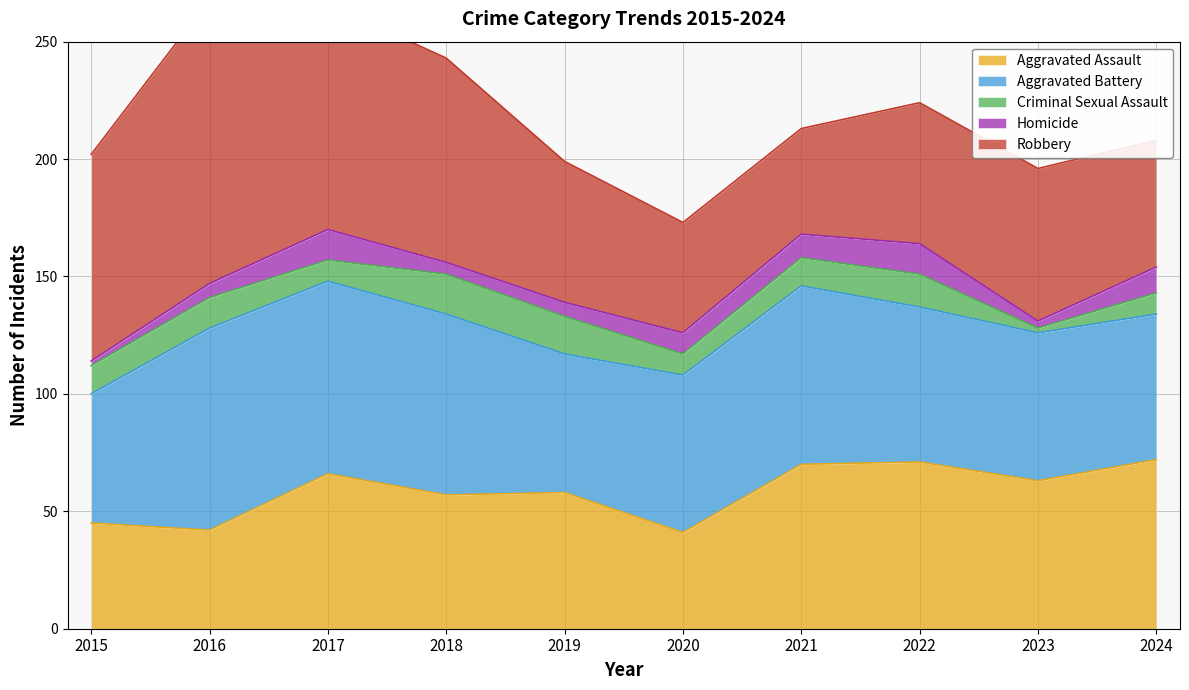

What is the value of the Homicide point at the 1st from the left?

2